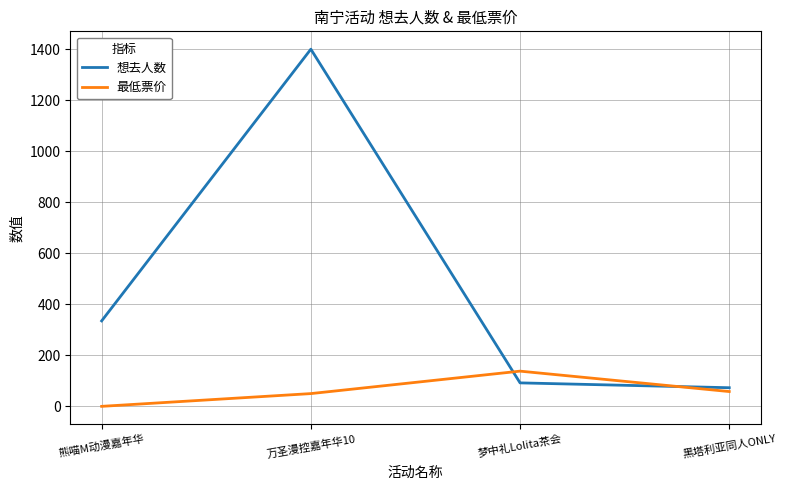

Is the value of 想去人数 at 熊喵M动漫嘉年华 greater than the value of 最低票价 at 熊喵M动漫嘉年华?

Yes